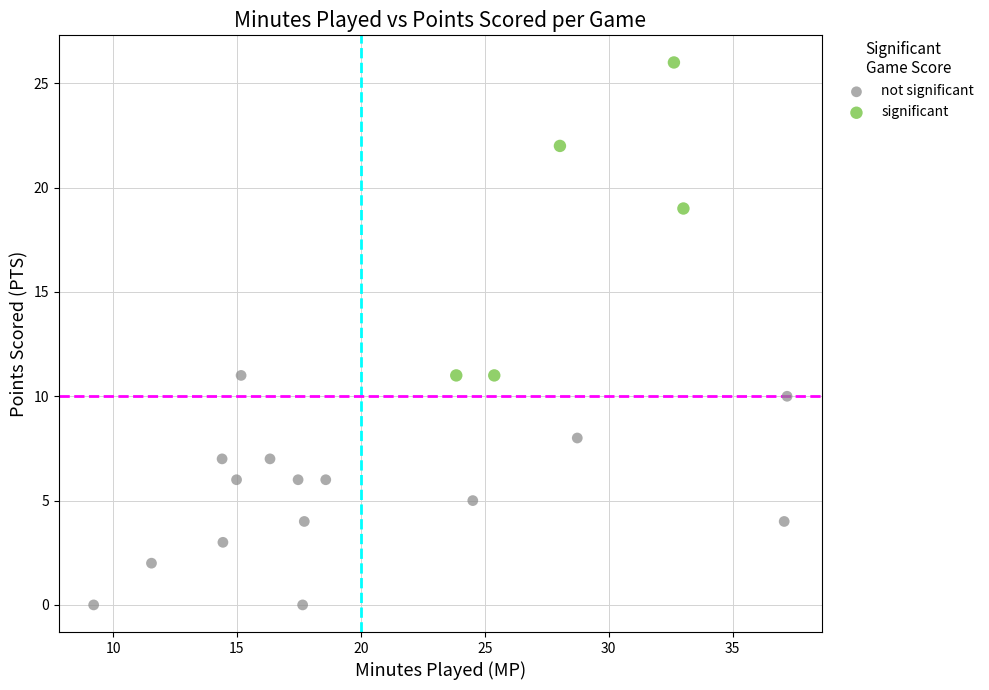

Which series has the widest spread of Y values?

significant